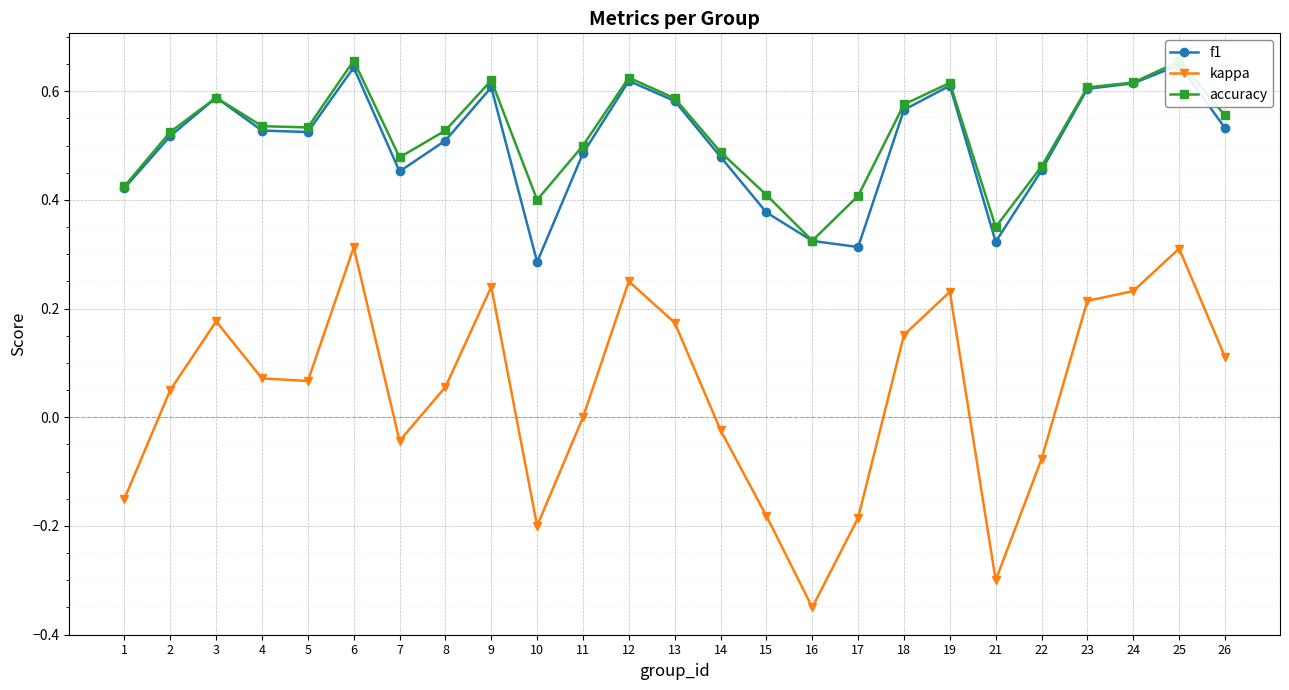

What is the difference between the second highest and second lowest values in the accuracy series?

0.3